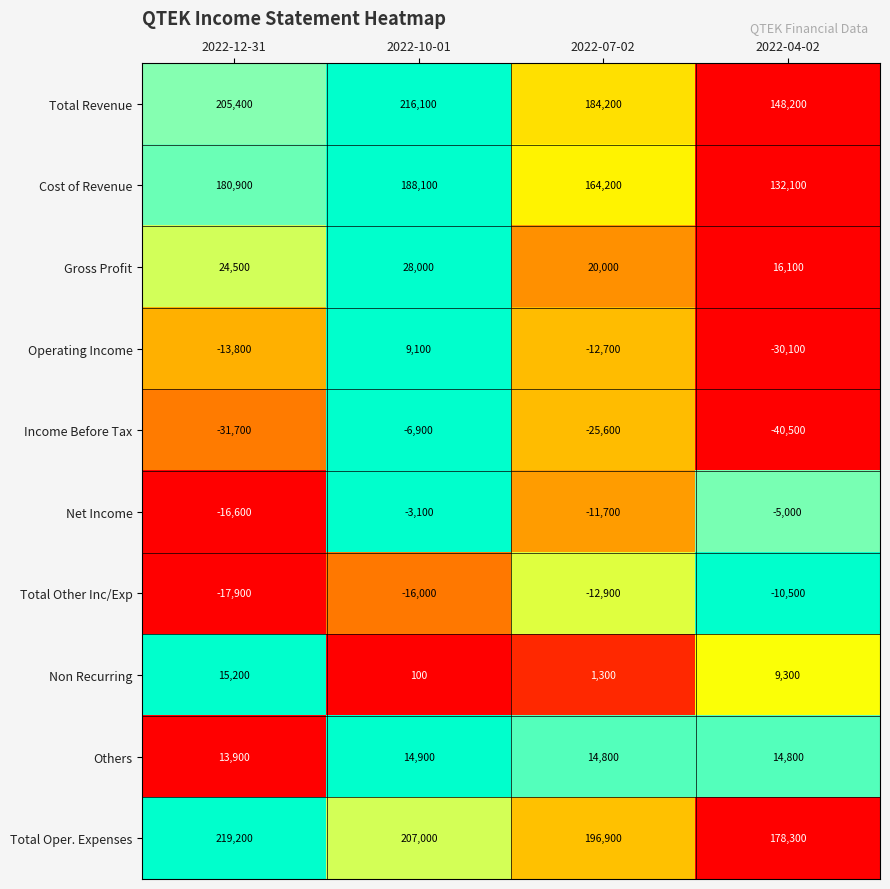

At which category does the chart reach its minimum across all series?

2022-04-02